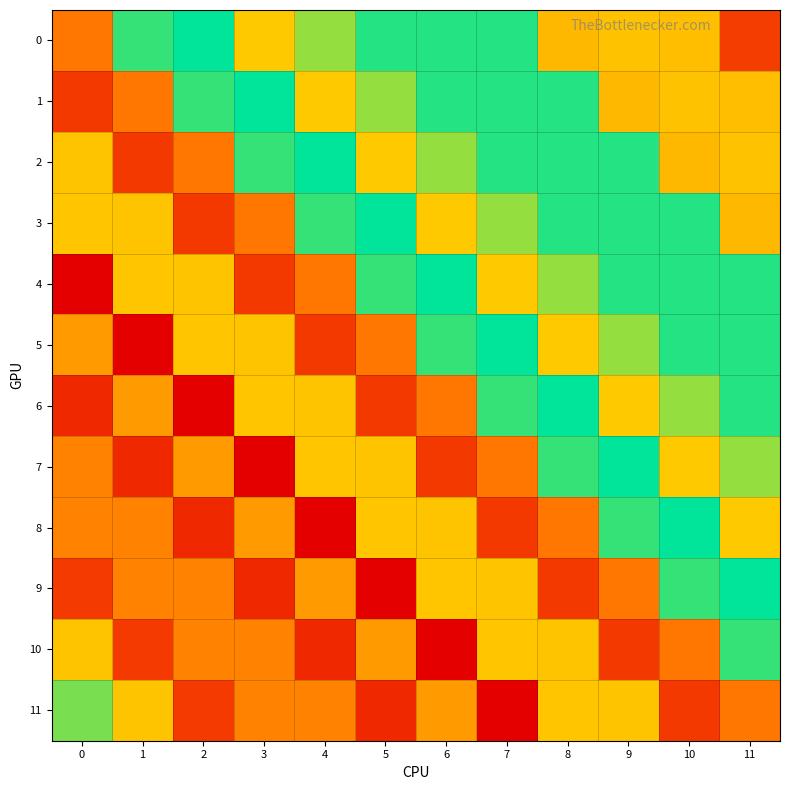

What is the difference between the highest and lowest values at 9?

116.1